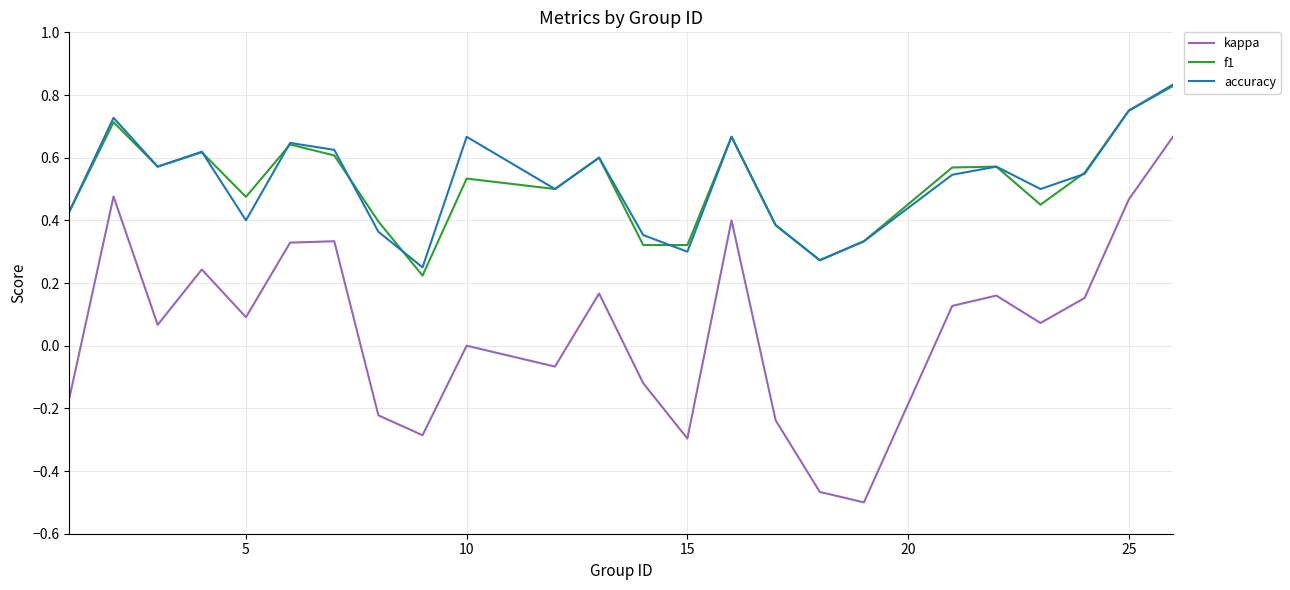

What is the sum of all kappa values?

1.4